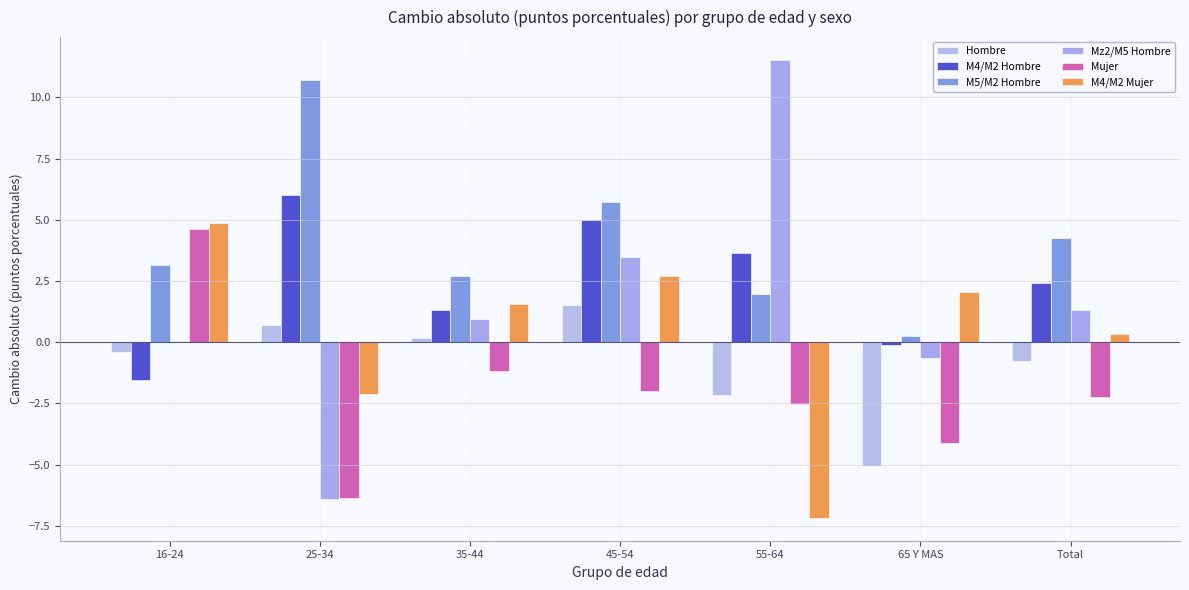

How many values in Hombre are above zero?

3